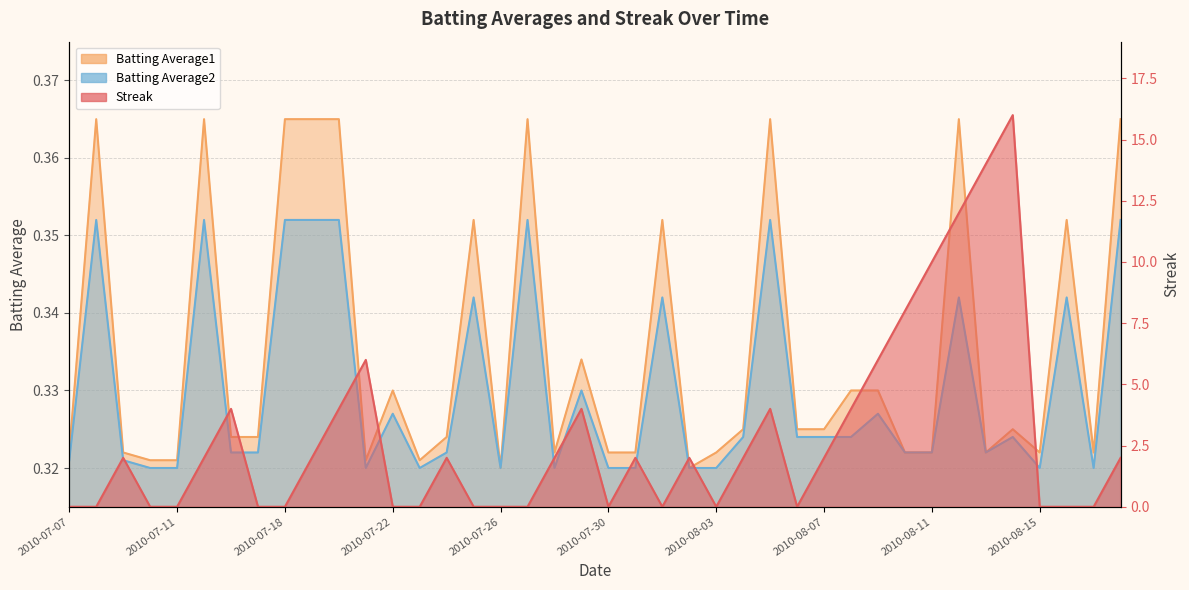

At how many categories does at least one series exceed 0?

40